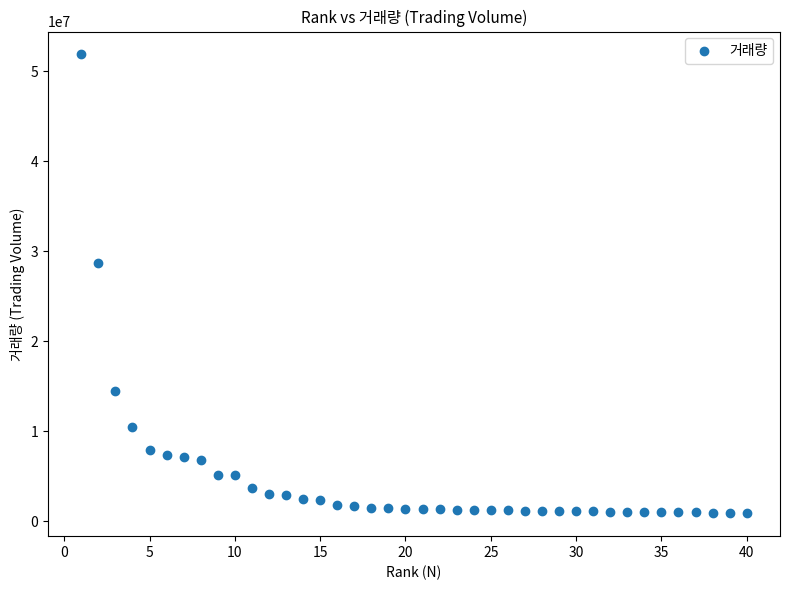

What is the range of X values (max minus min)?

39